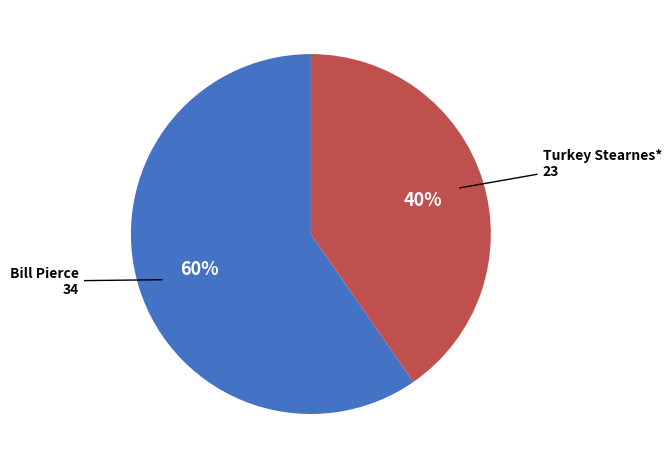

Count the number of slices in the pie.

2